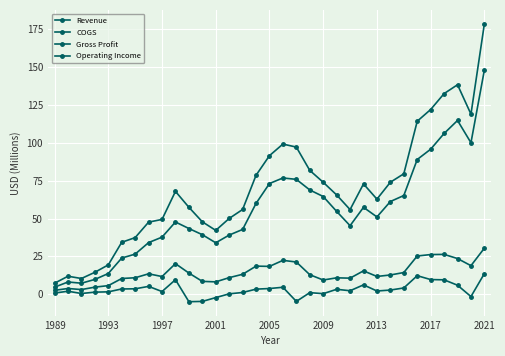

What is the average value of the Operating Income series?

3.0